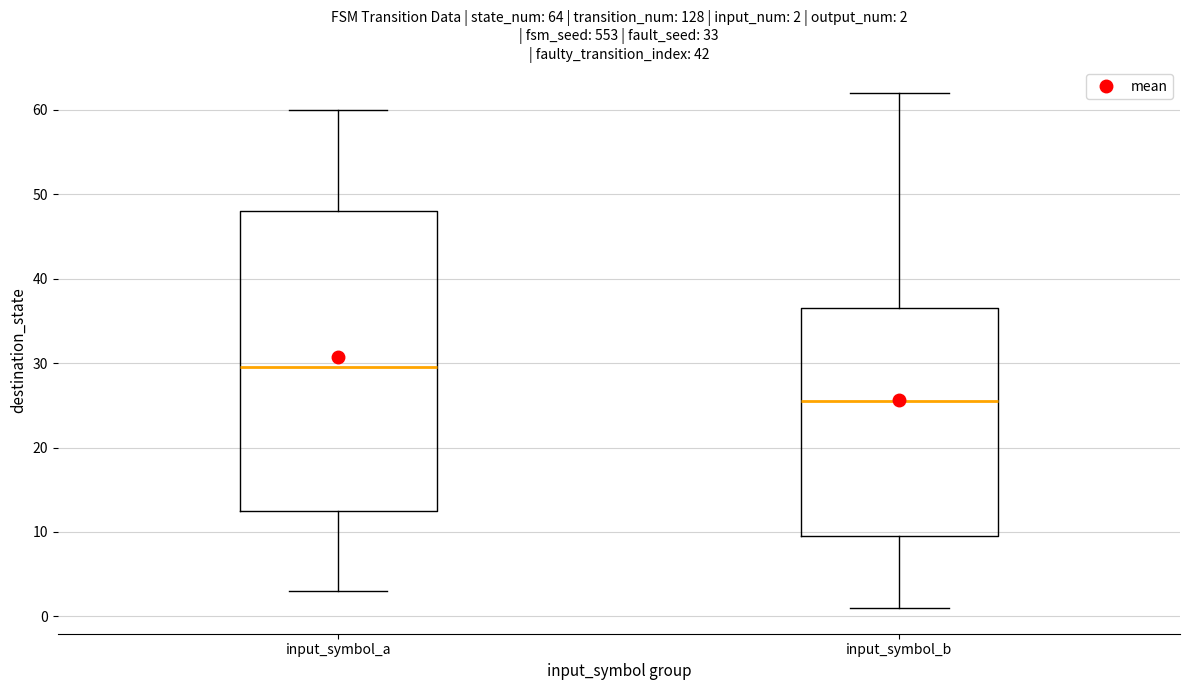

Which box's median line is the lowest?

input_symbol_b